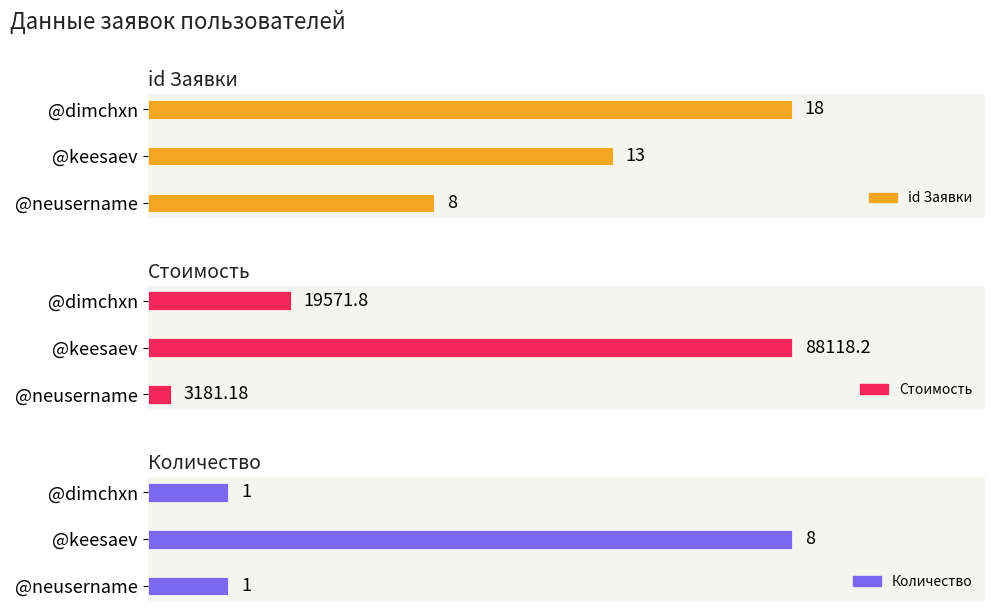

Reading left to right, list all the values displayed in this chart.

id Заявки: 8.0	13.0	18.0
Стоимость: 3181.2	88118.2	19571.8
Количество: 1.0	8.0	1.0